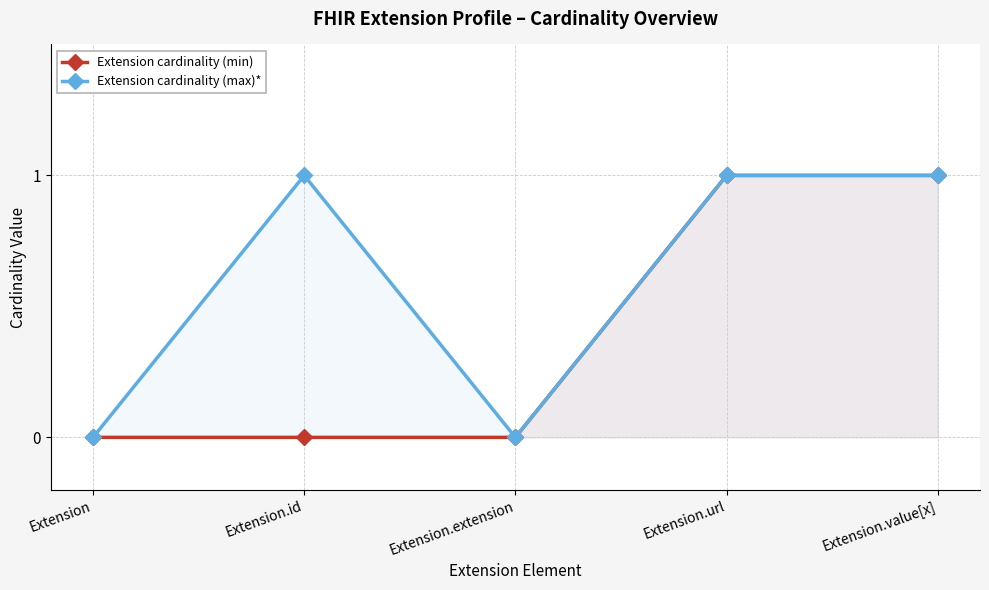

Does the chart display data point markers on the line(s)?

Yes